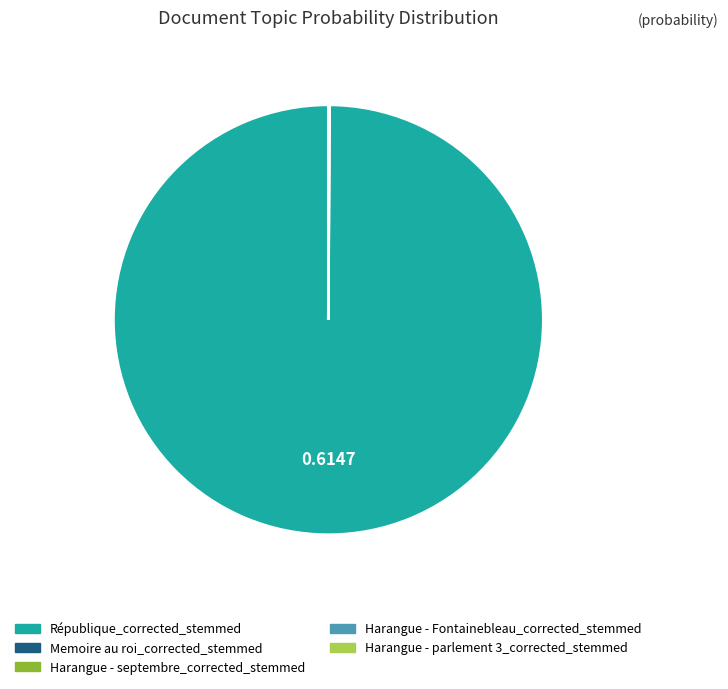

Which slice is the largest?

République_corrected_stemmed